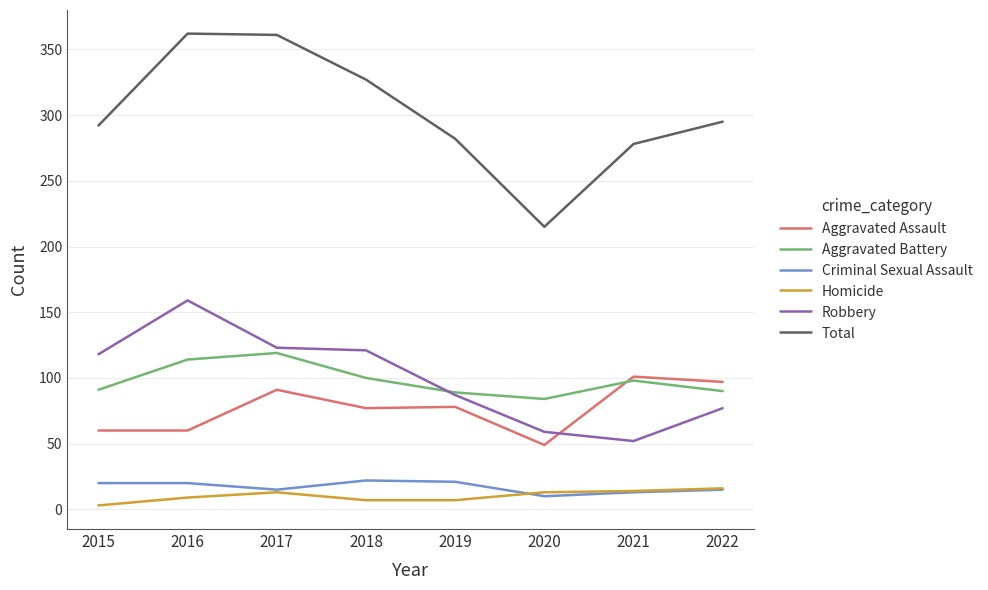

Is the value of Aggravated Battery at 2015 greater than the value of Criminal Sexual Assault at 2015?

Yes